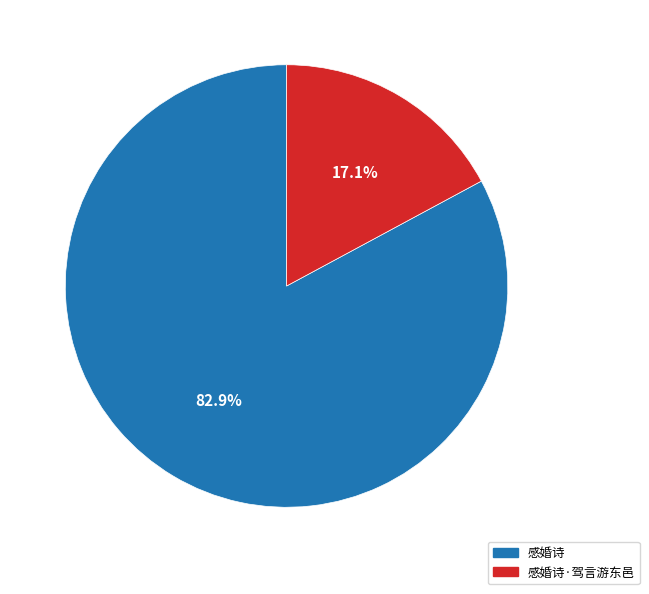

Count the number of slices in the pie.

2